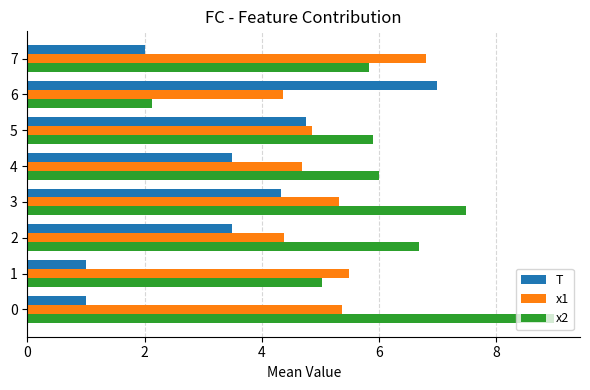

List the series in order of their overall mean, lowest first.

T, x1, x2